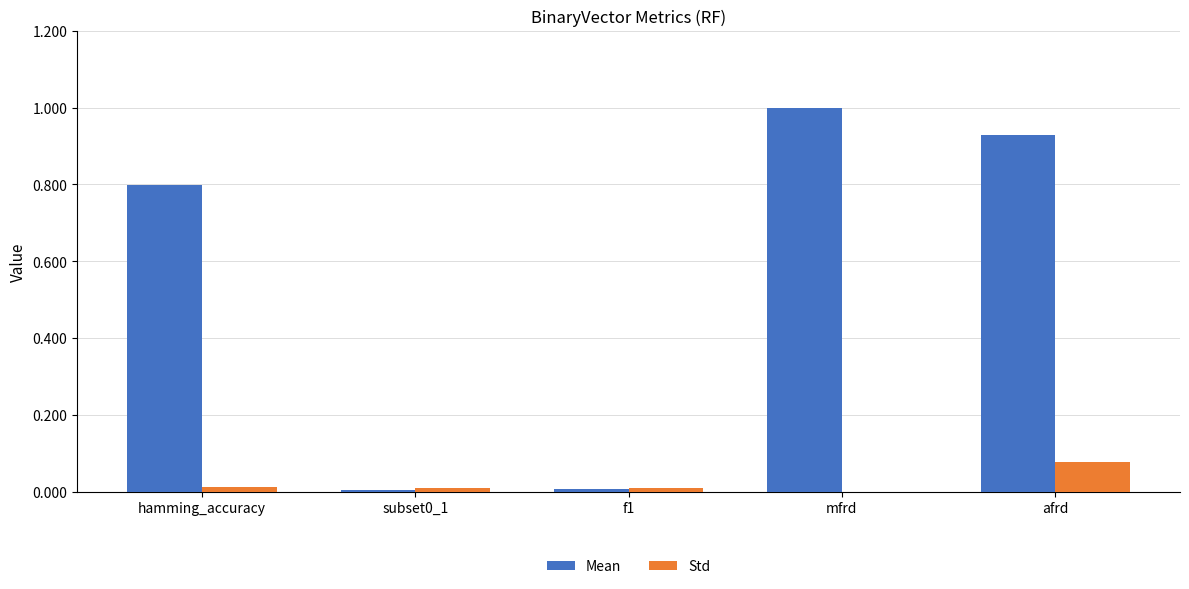

Which series changed the most between subset0_1 and mfrd?

Mean